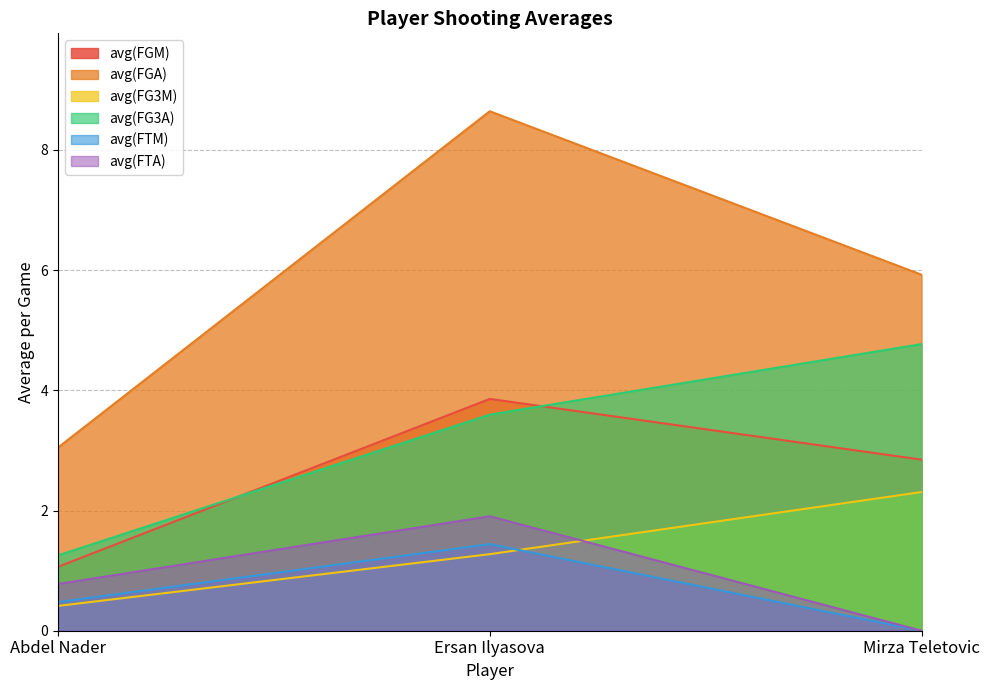

What value does the avg(FG3A) series have at Mirza Teletovic?

4.8